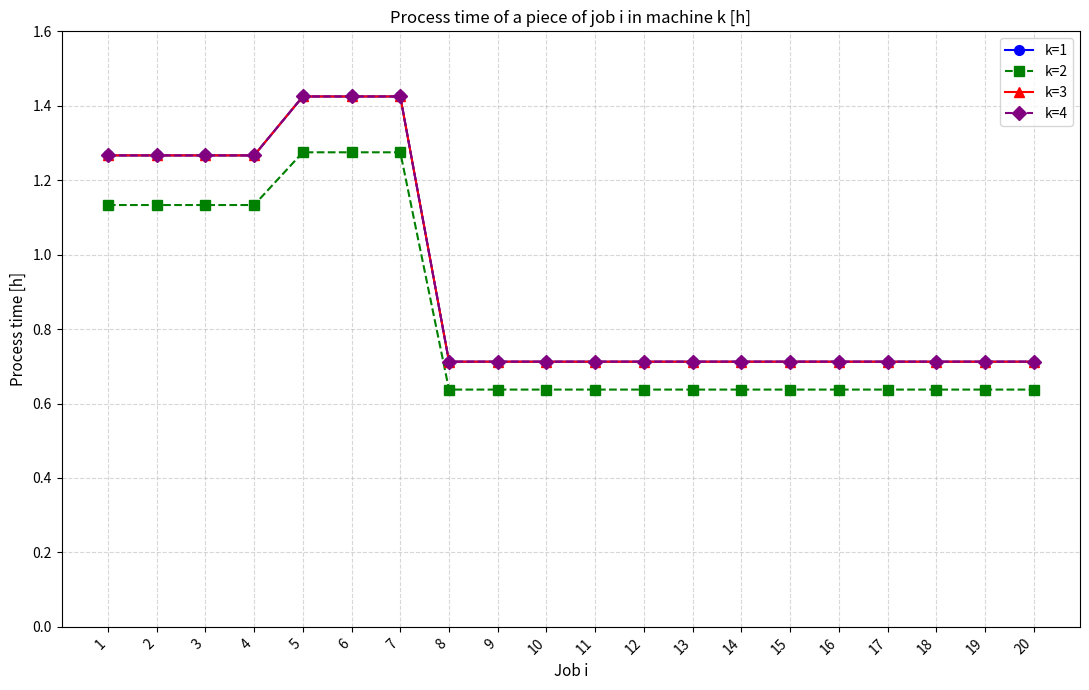

Is this an area chart (filled region under the line)?

No